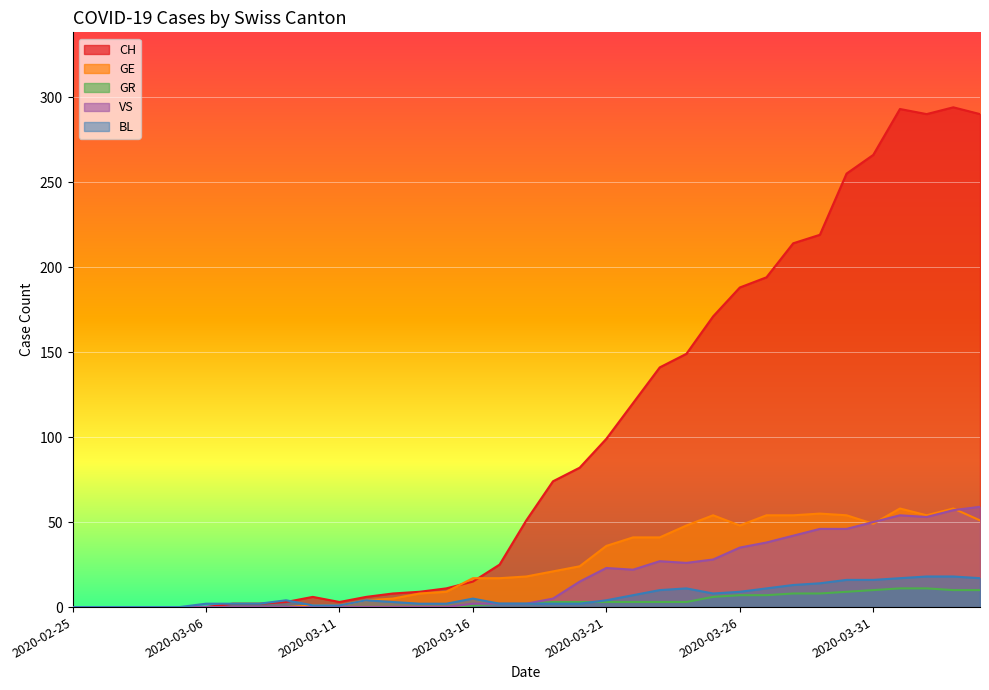

How many values in CH are above zero?

29